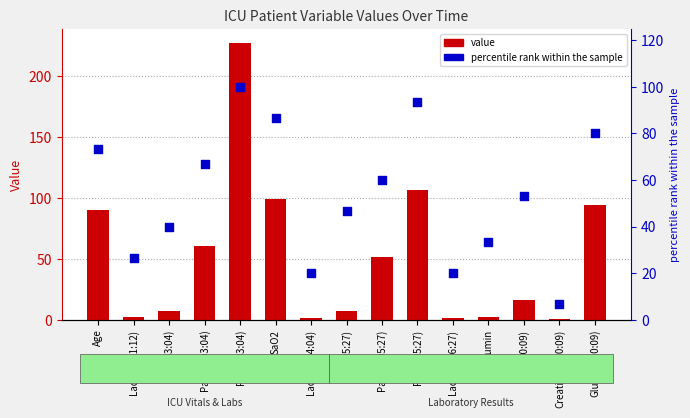

At which category is the sum across all series the highest?

PaO2(03:04)